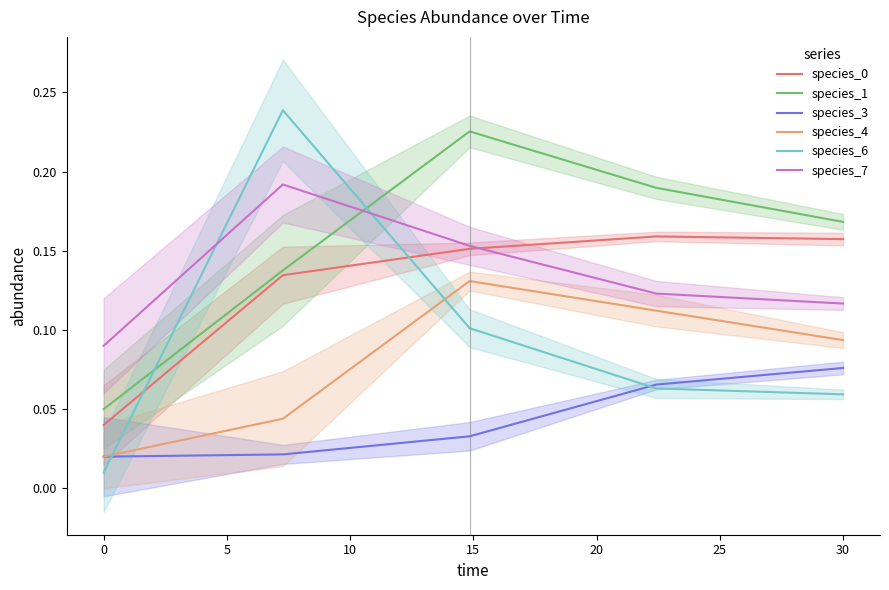

How many times do species_7 and species_6 cross each other?

2